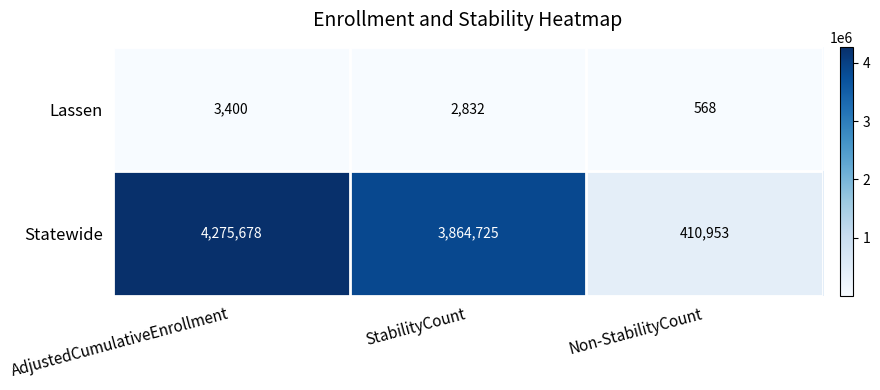

What is the average value of the Lassen series?

2267